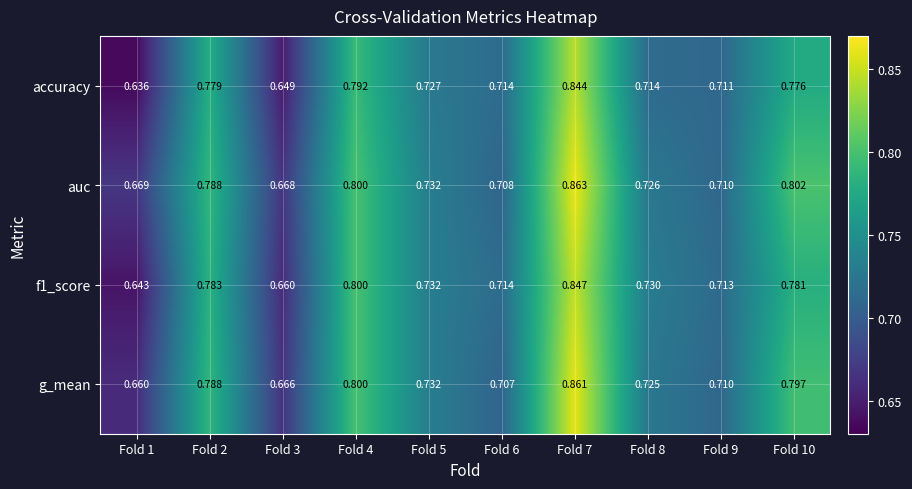

Which series has the largest total across all categories?

auc